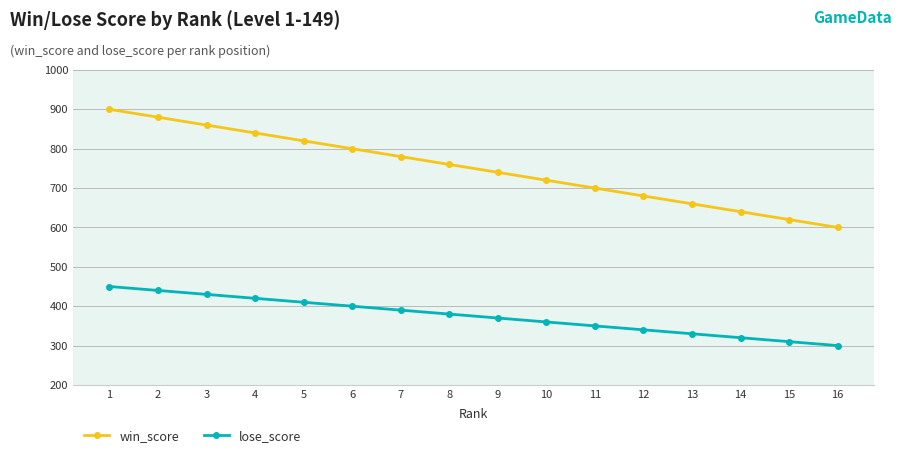

How many values in the win_score series are below 760?

8